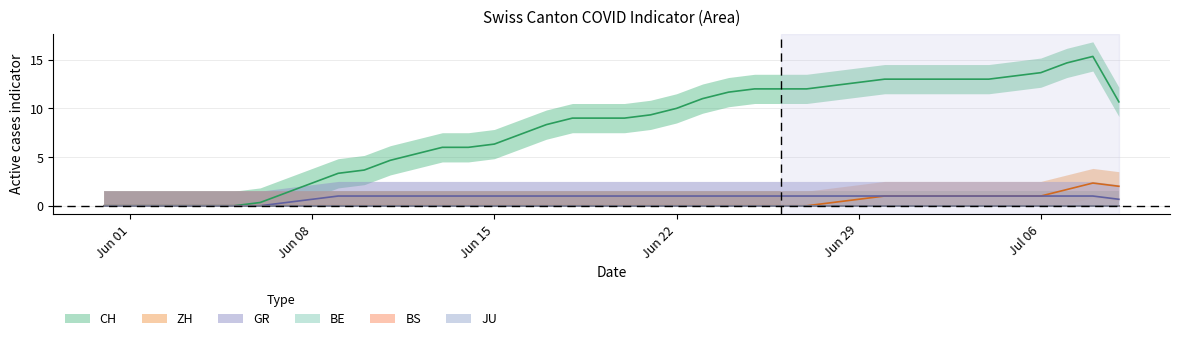

Count the number of categories in the chart.

40